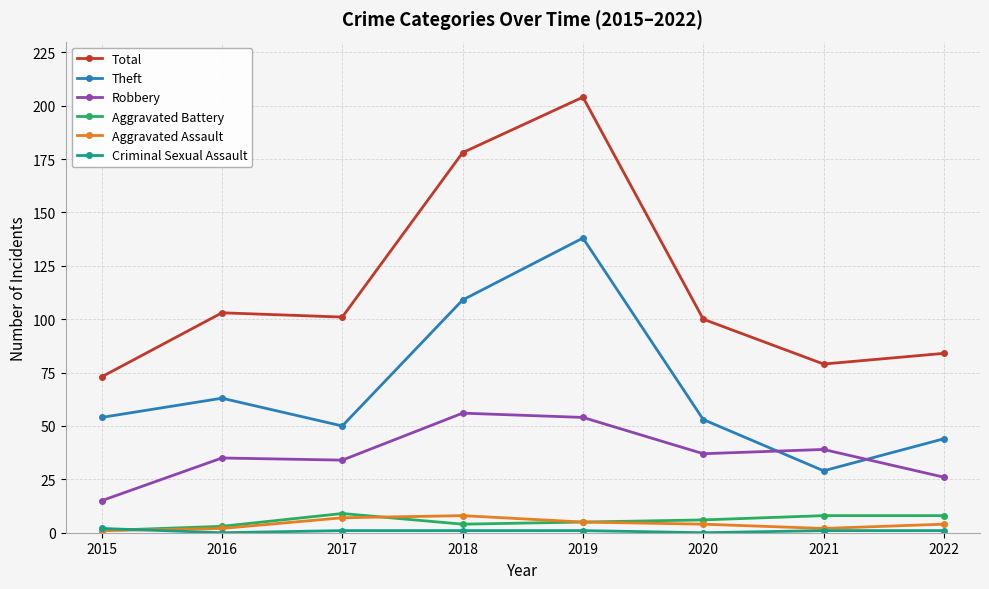

At which category is the sum across all series the highest?

2019